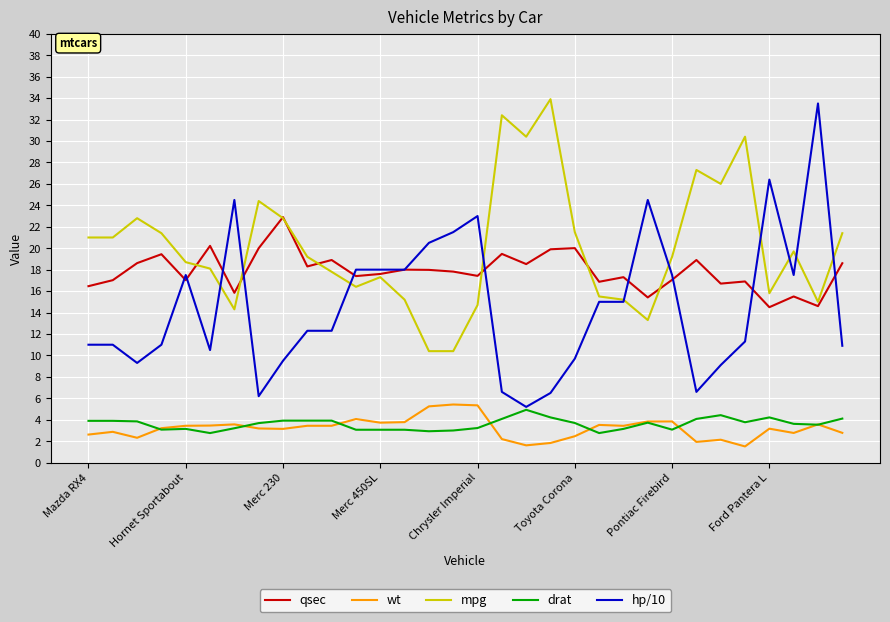

Which series has the largest total across all categories?

mpg